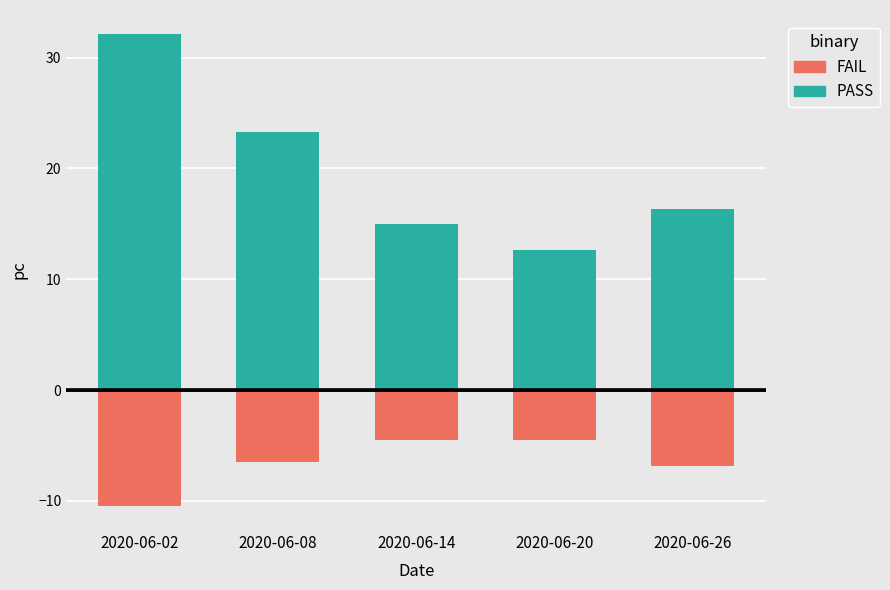

What is the average value of the PASS series?

19.9